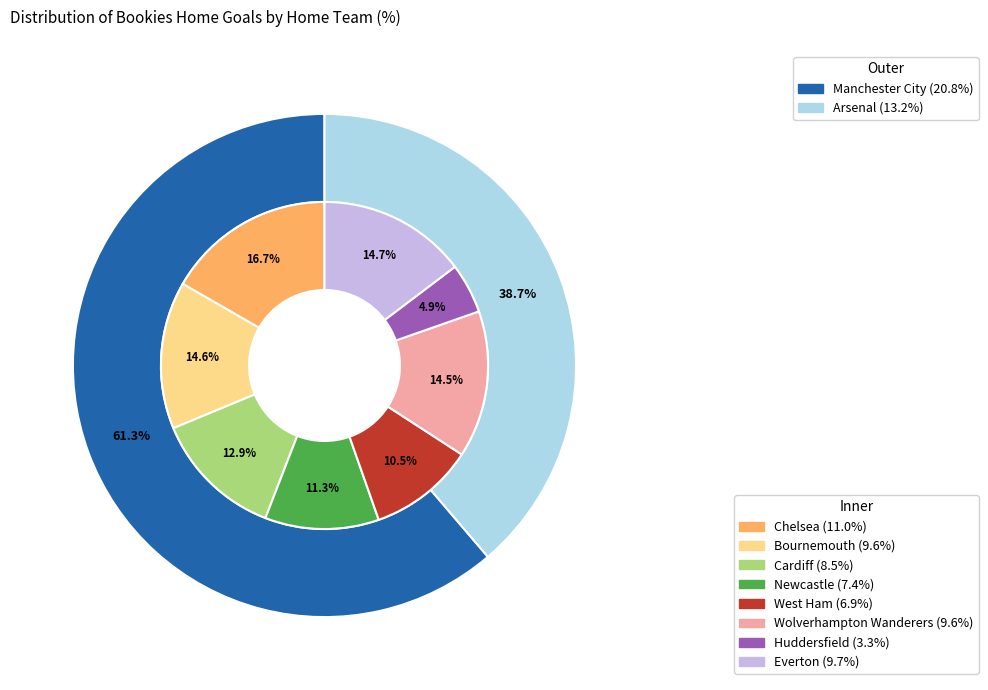

To the nearest percent, what is the average slice percentage?

10%